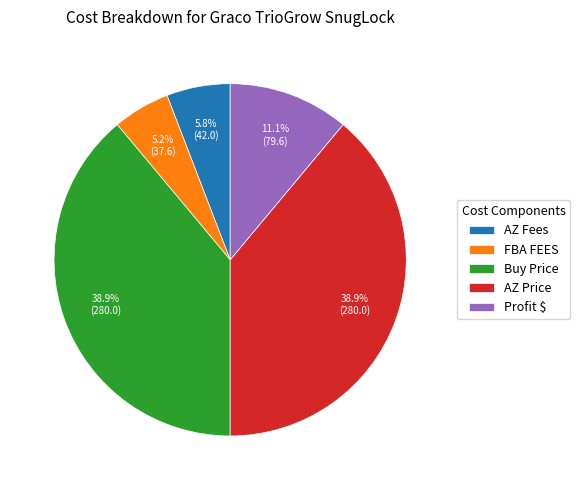

What percentage is NOT represented by FBA FEES?

94.8%